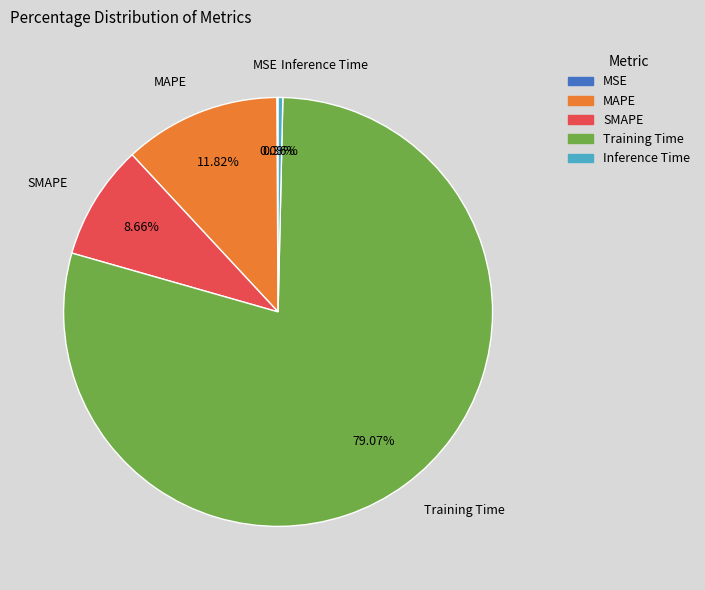

To the nearest percent, what is the difference between the Inference Time and SMAPE slice percentages?

8%